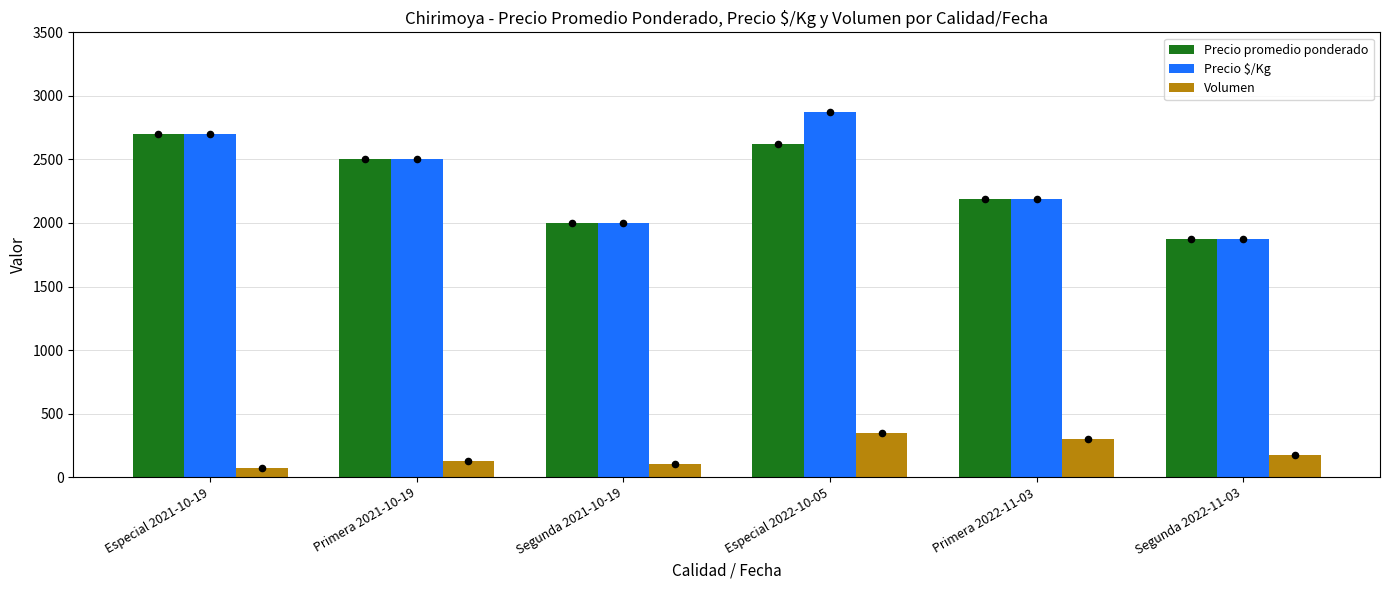

Which series has the largest Y range (max minus min)?

Precio $/Kg